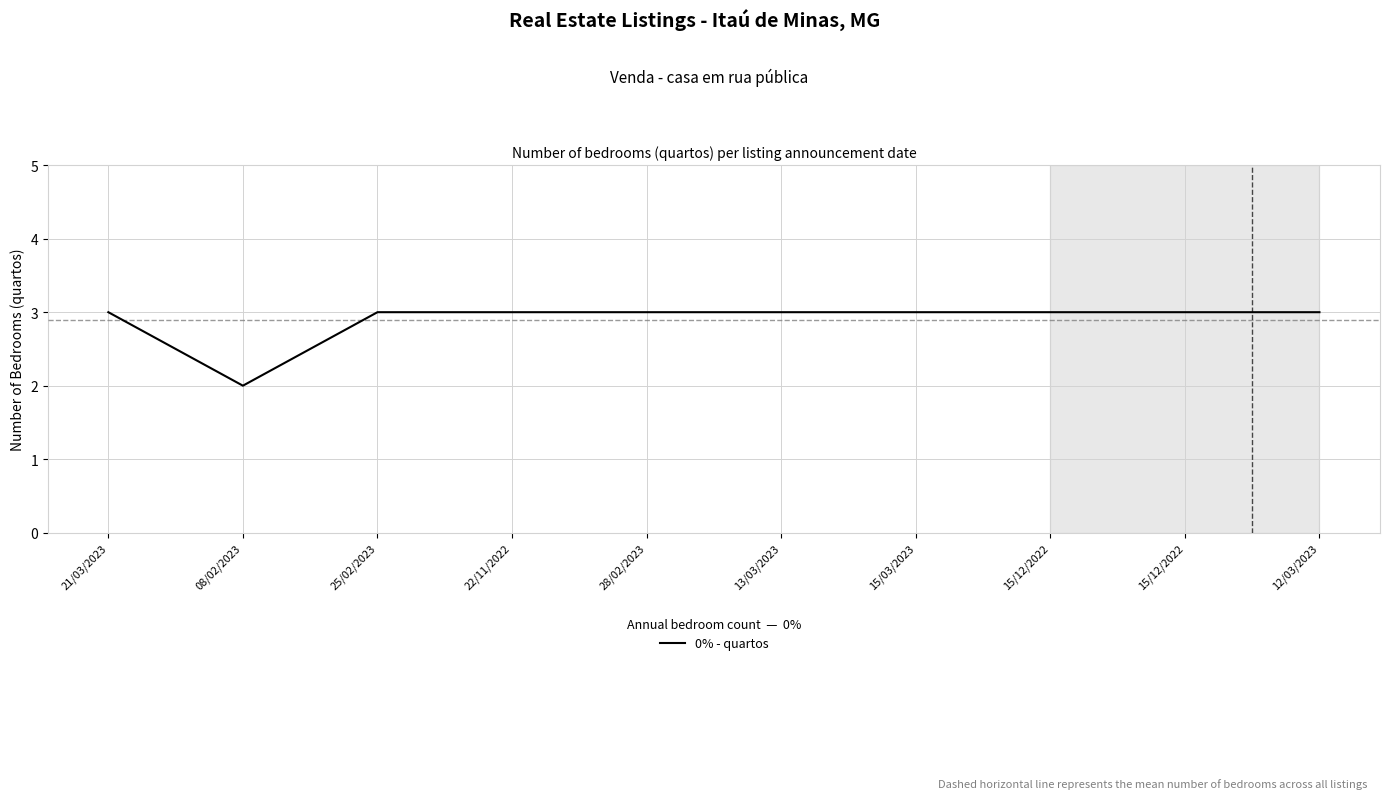

How many lines are shown in the chart?

1